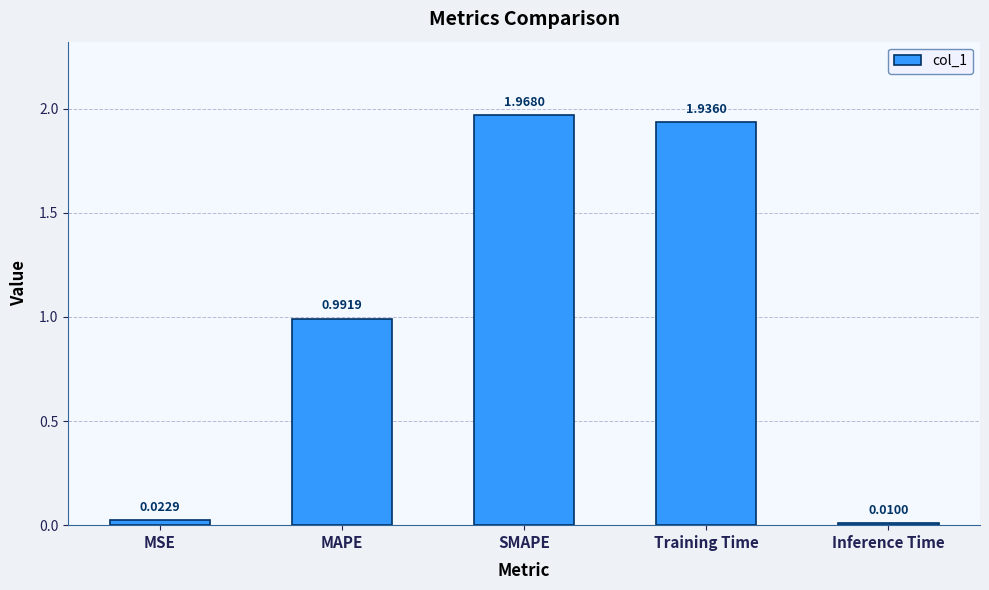

What is the sum of the values at Training Time and MAPE?

2.9